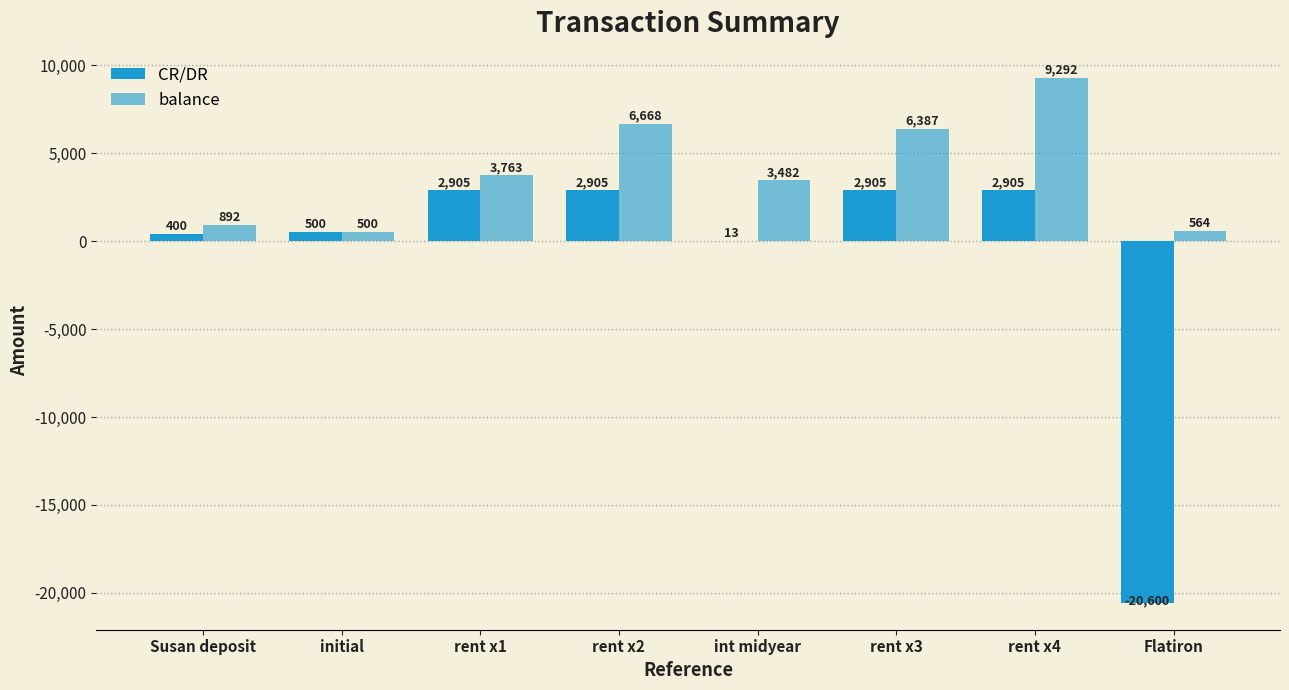

Which series has the largest total across all categories?

balance